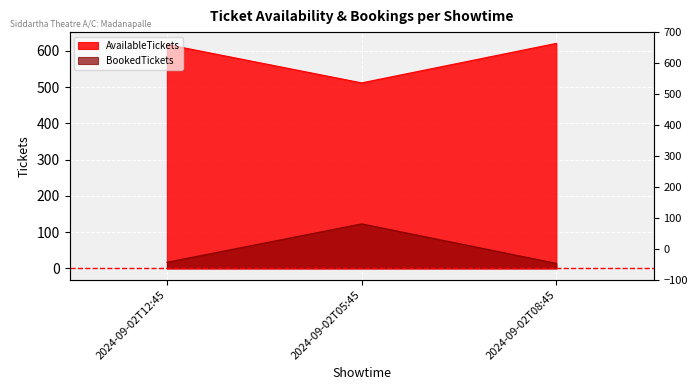

Read the AvailableTickets value at 2024-09-02T12:45, to the nearest 5.

620